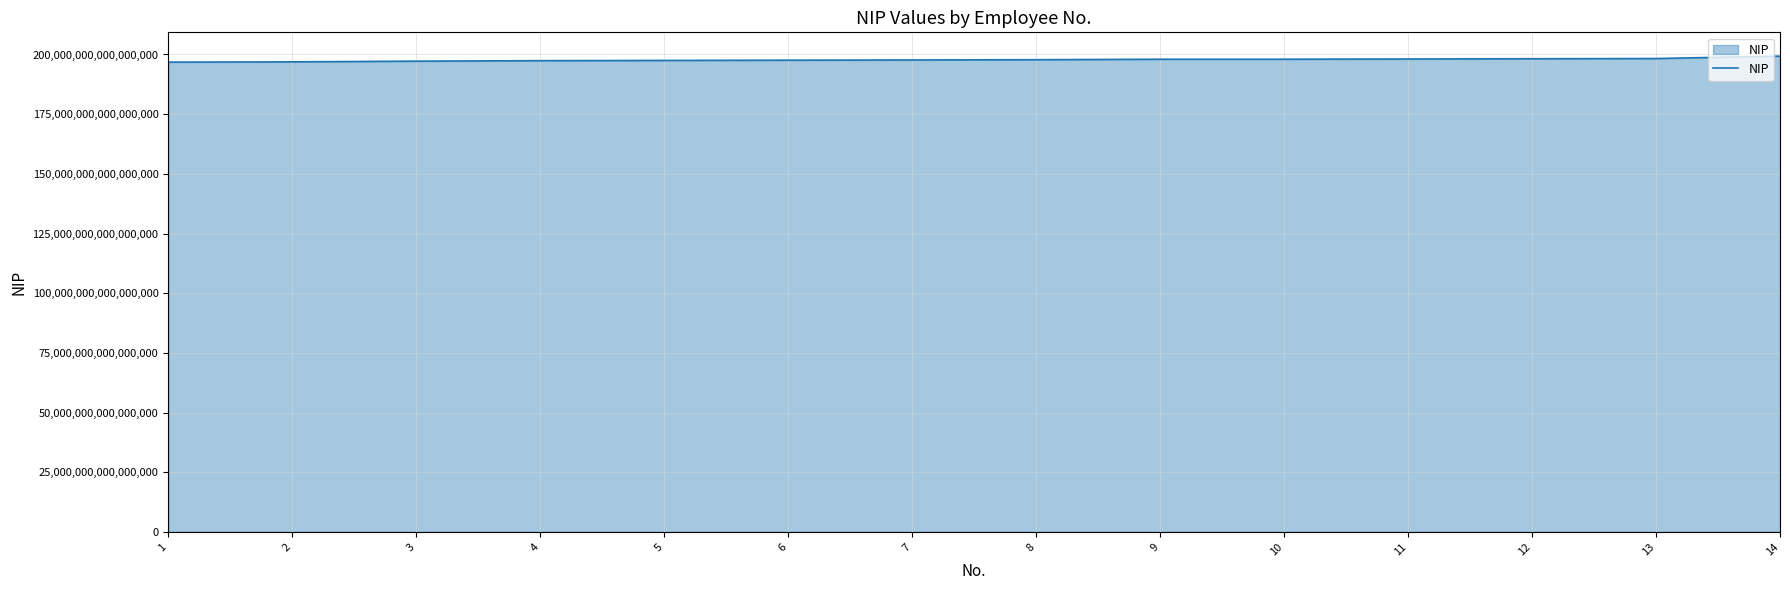

The chart shows a value of 197204242001122016 at 3. True or false?

True